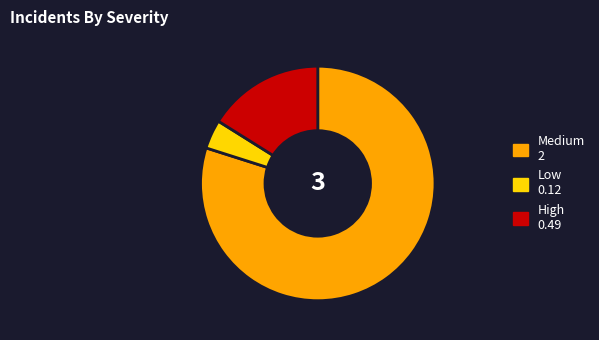

Is there a majority slice in this chart?

Yes